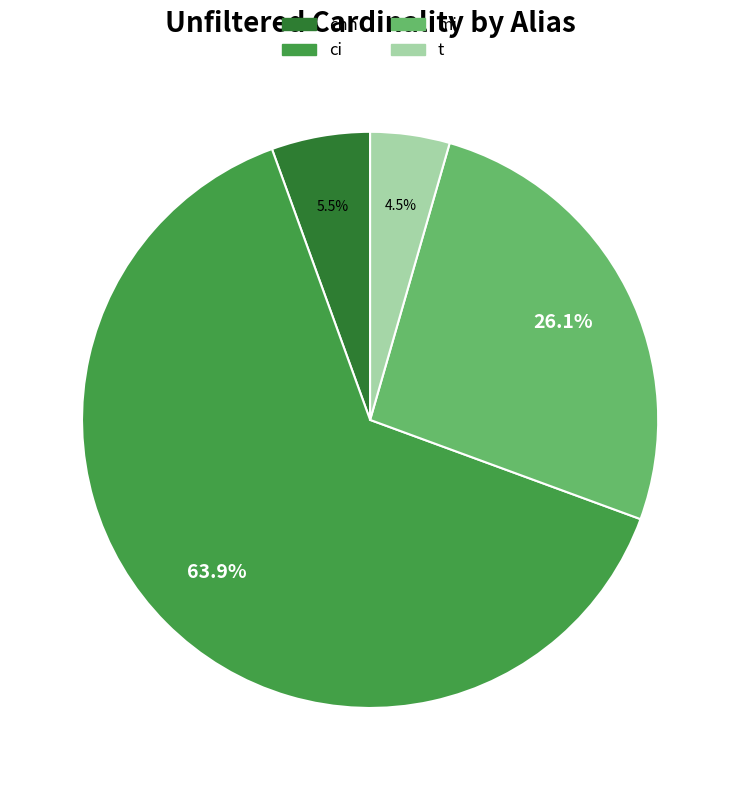

How many slices are in this pie chart?

4